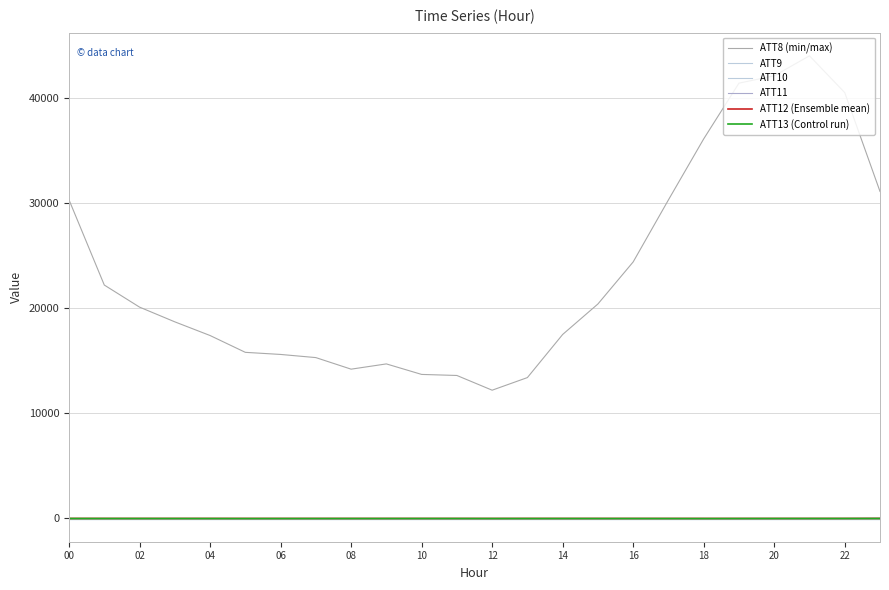

What is the sum of all ATT8 (min/max) values?

565000.0